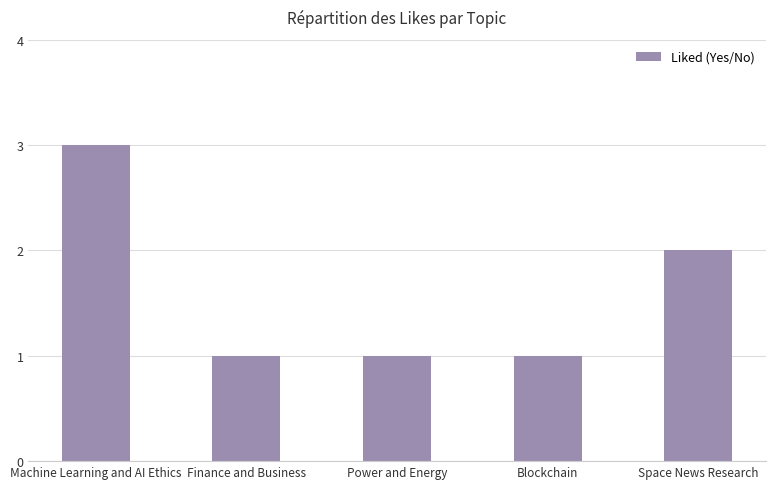

Are the bars horizontal?

No